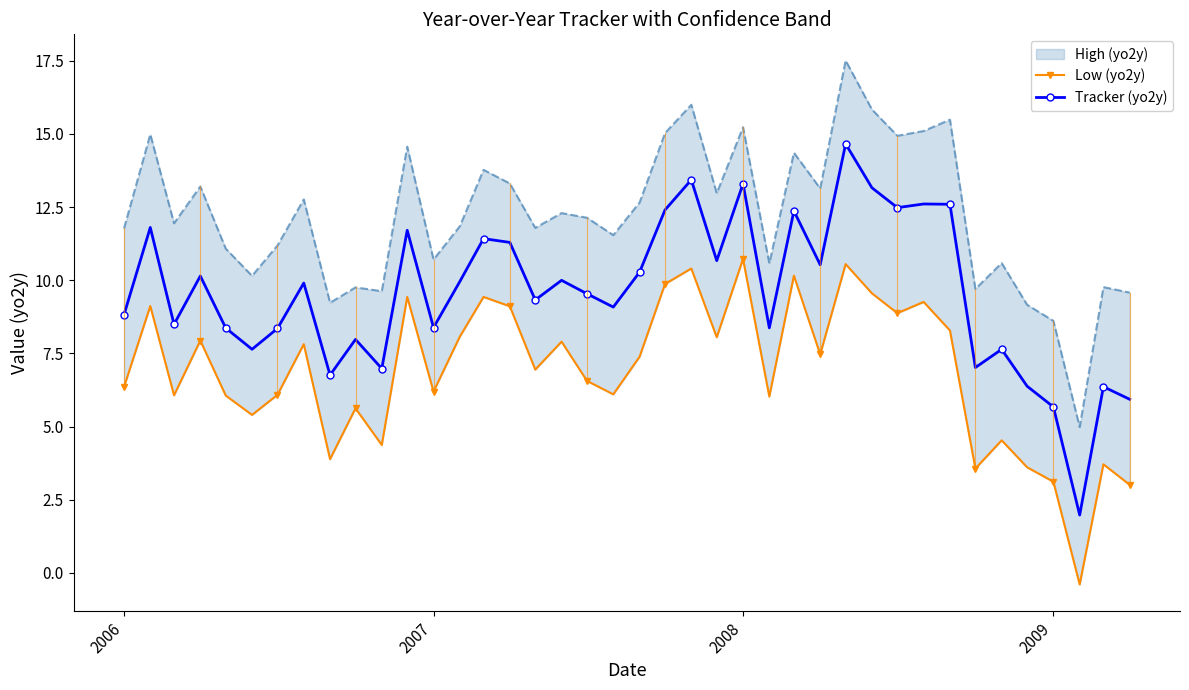

True or false: Tracker (yo2y) has more than 2 points higher than both neighbors.

True